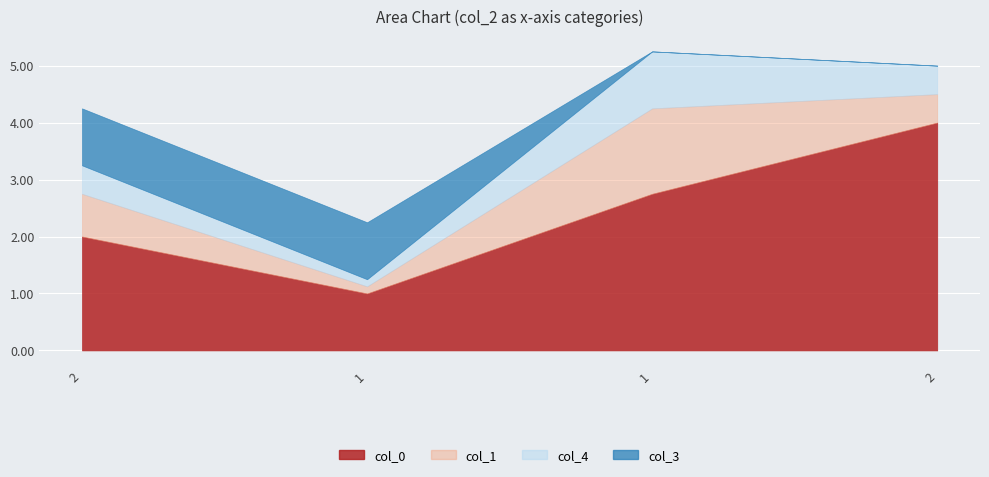

Is it true that col_0 equals 3.4 at 2?

False